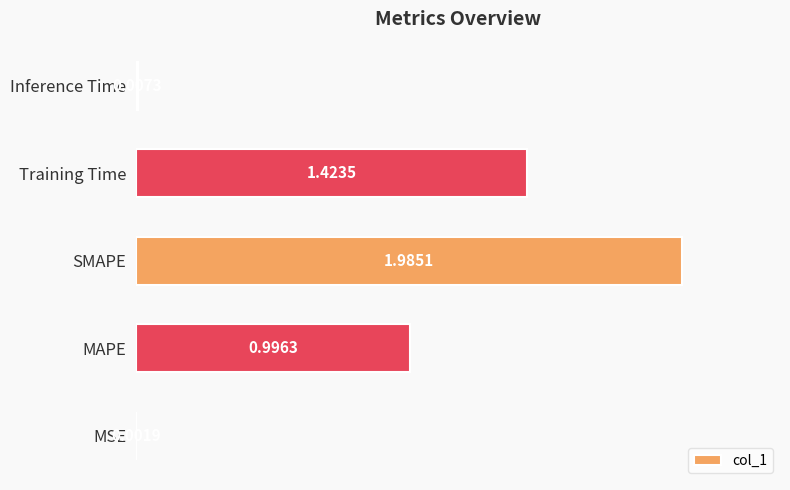

Which category has the highest value across all series?

SMAPE